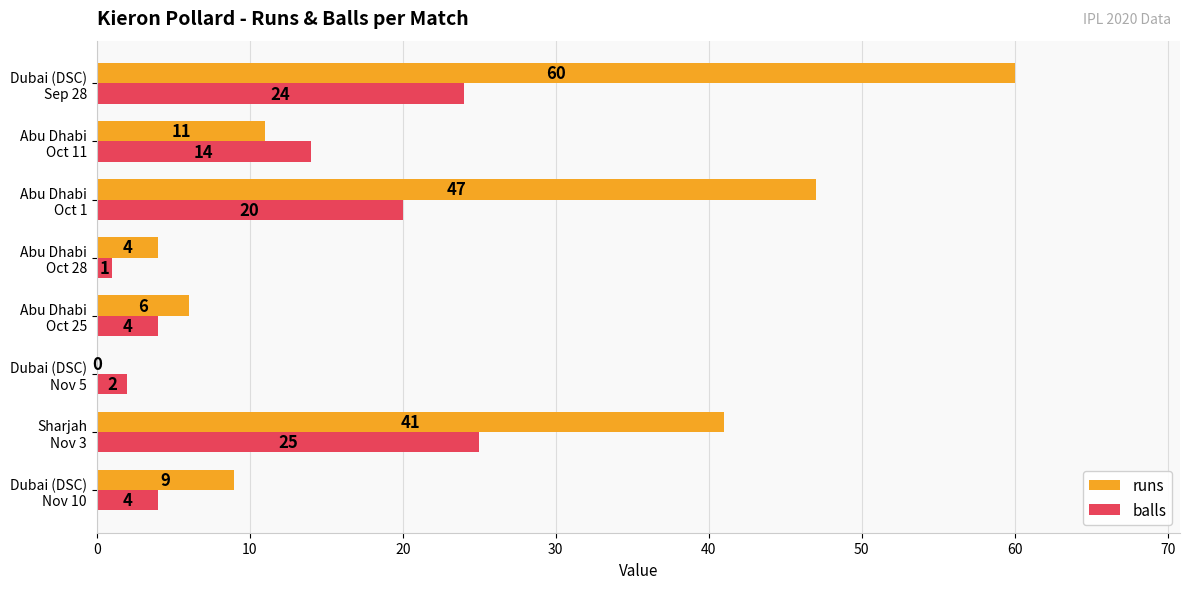

What are all the series names shown in the legend?

runs, balls